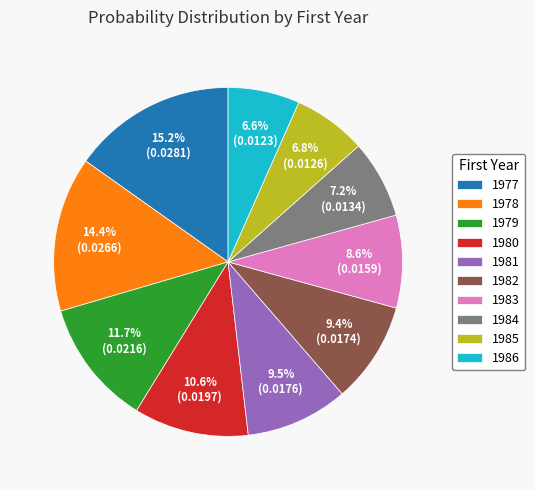

Count the number of slices in the pie.

10